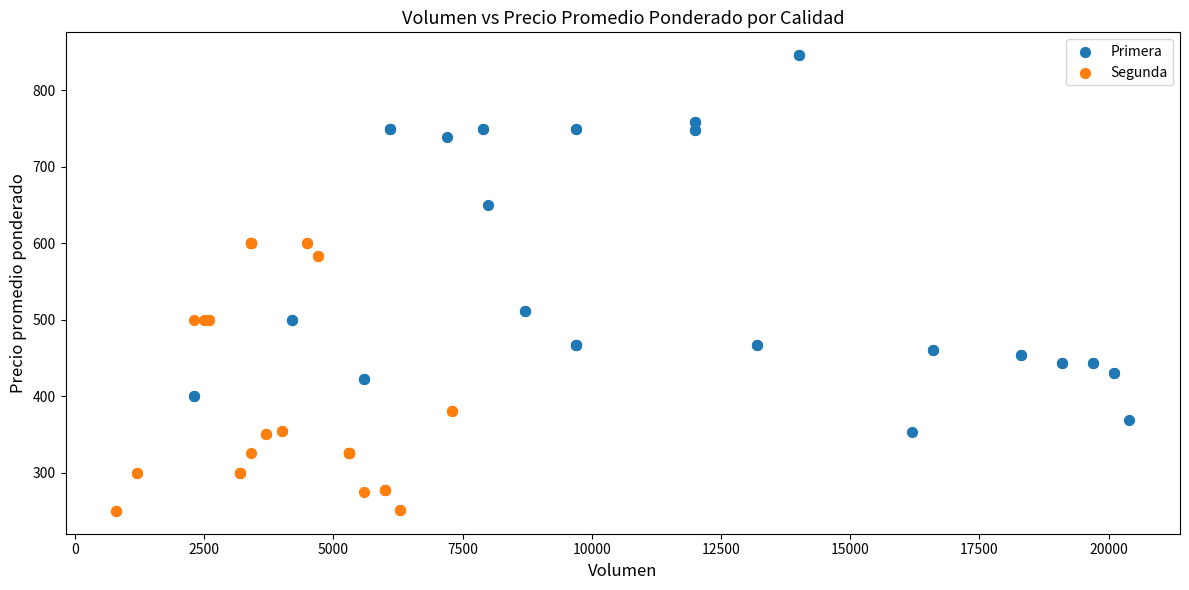

Which series has the widest spread of Y values?

Primera